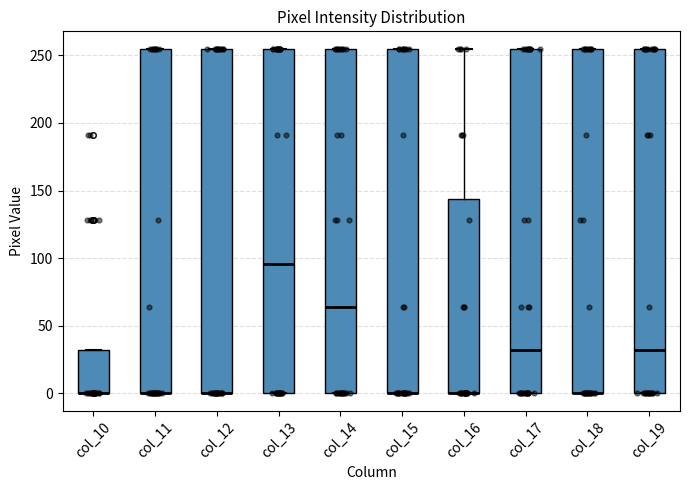

Where is the lower edge of the box for col_15 on the y-axis? The values are not printed on the chart, so give them approximately, as read against the axis.

0